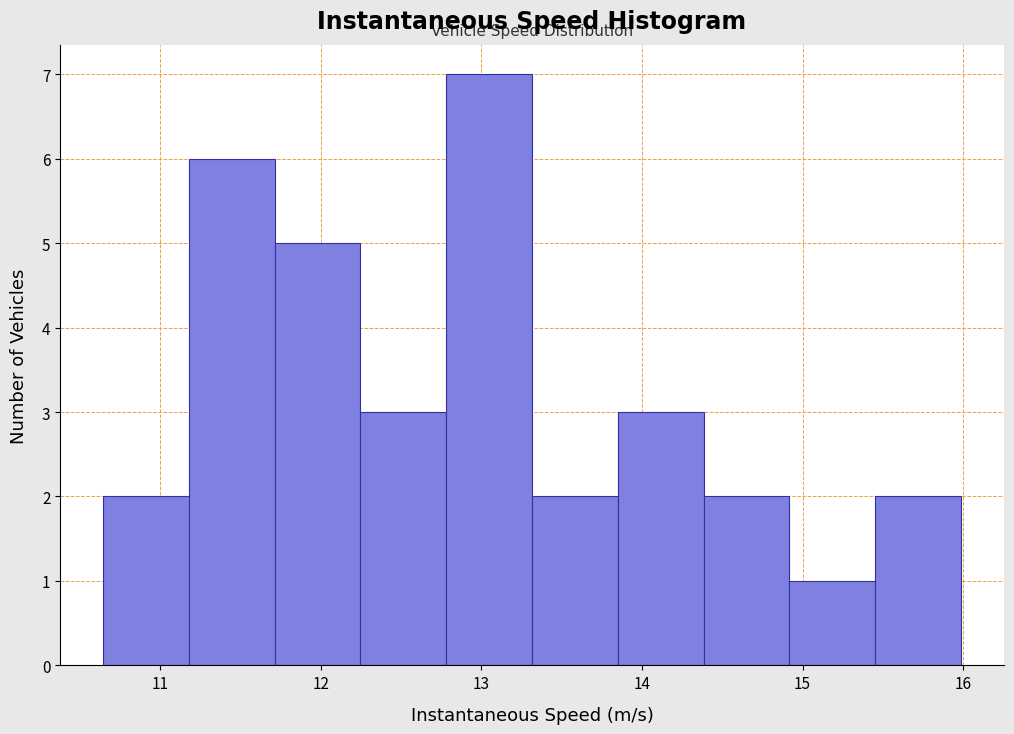

Reading left to right, list every bar in this chart as the range it spans on the x-axis followed by its height. Neither the bar edges nor the heights are printed on the chart, so give them approximately, as read against the axes.

10.6 to 11.2: 2
11.2 to 11.7: 6
11.7 to 12.2: 5
12.2 to 12.8: 3
12.8 to 13.3: 7
13.3 to 13.9: 2
13.9 to 14.4: 3
14.4 to 14.9: 2
14.9 to 15.5: 1
15.5 to 16.0: 2